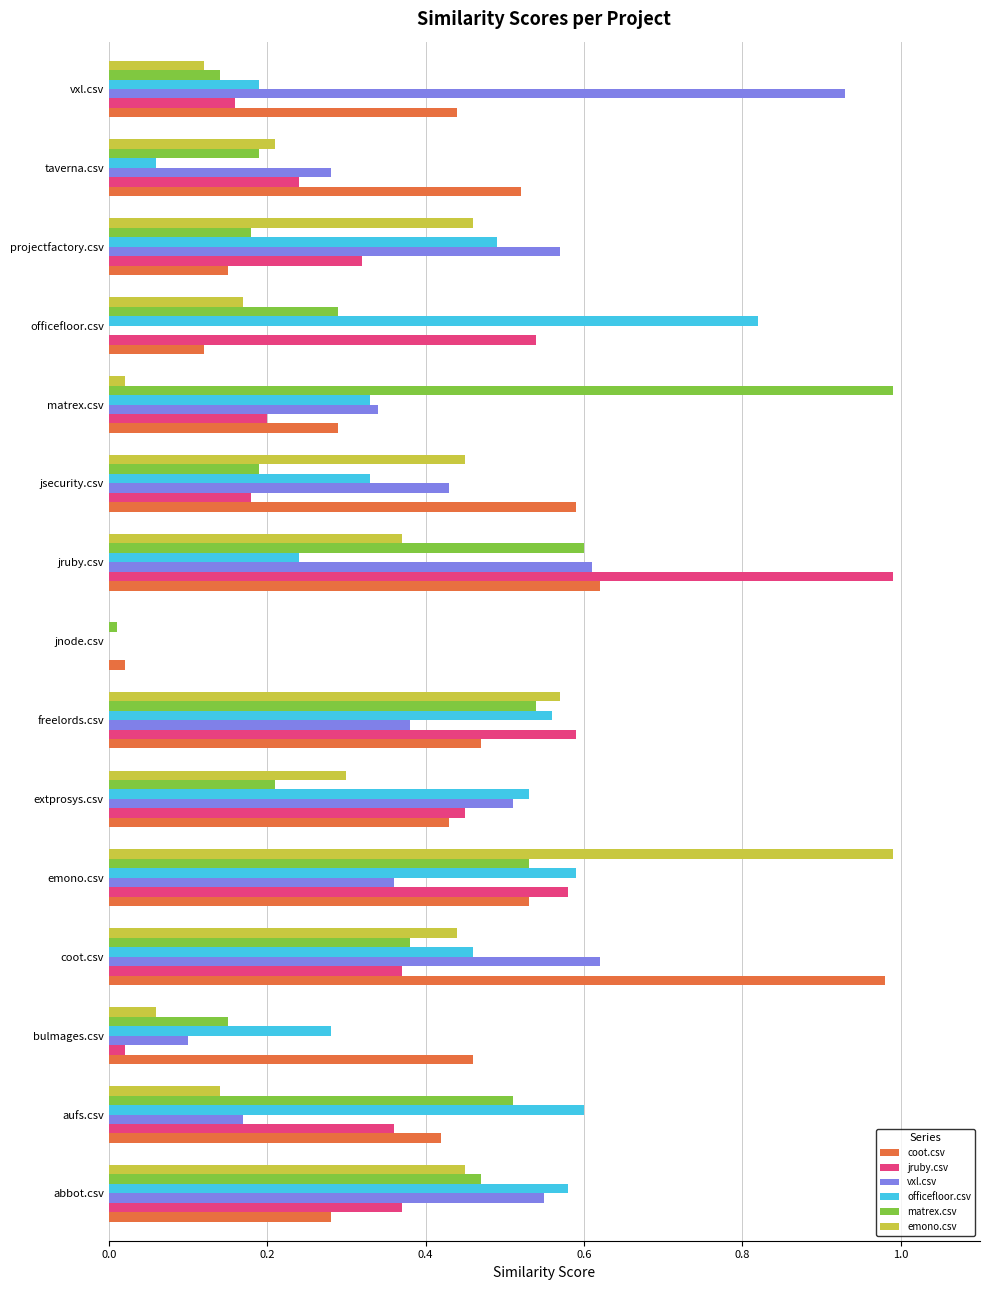

At which label does jruby.csv reach its peak?

jruby.csv